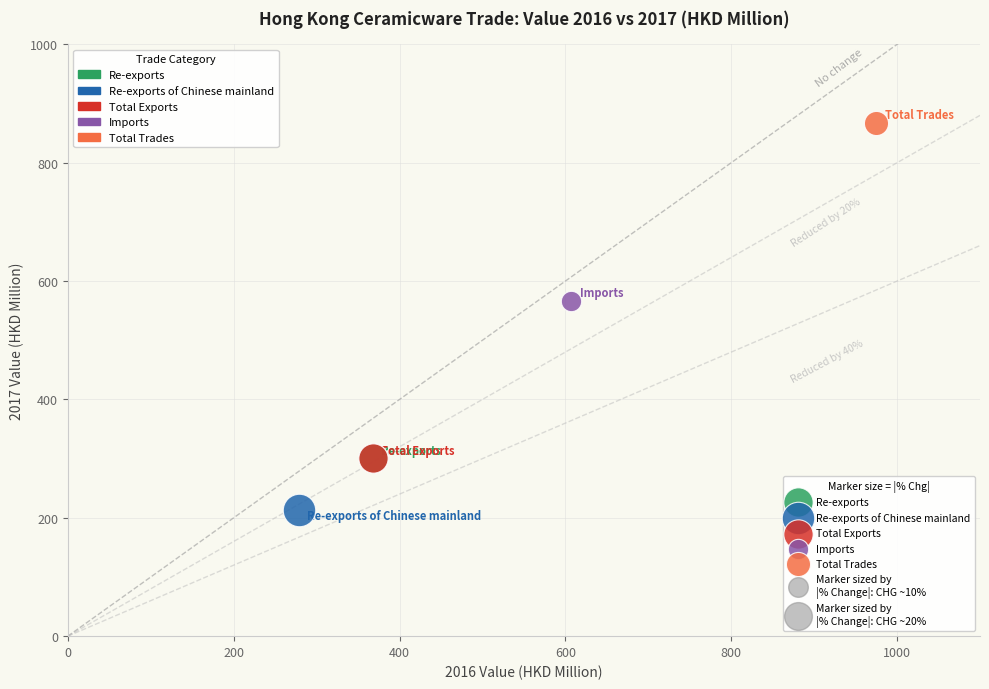

Which series contains the lowest Y value?

Re-exports of Chinese mainland